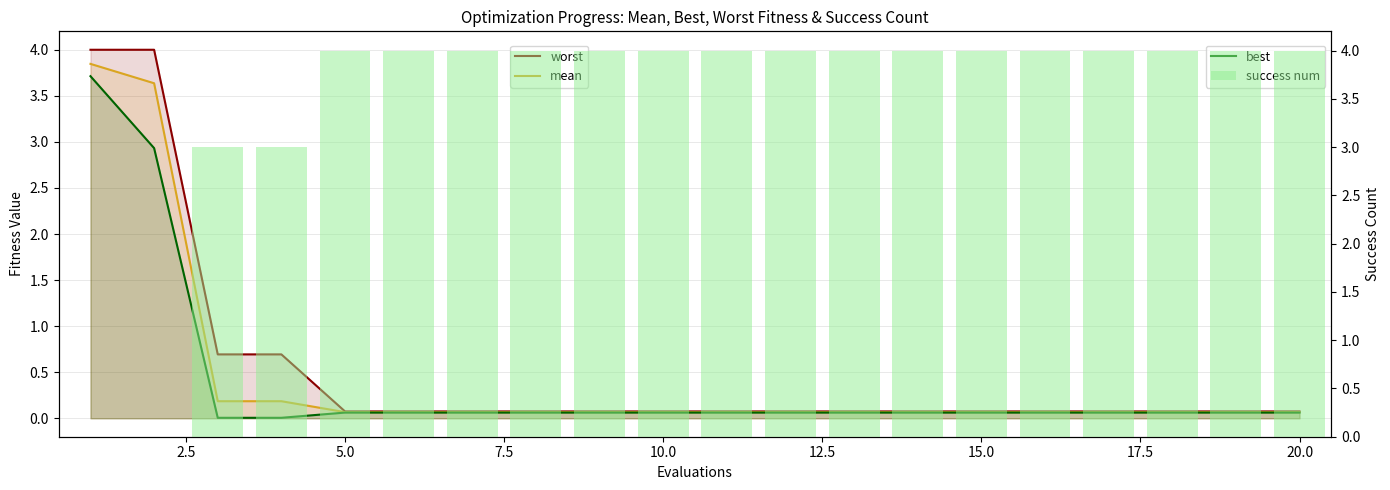

Count the success num values in the range 4 to 5.

16